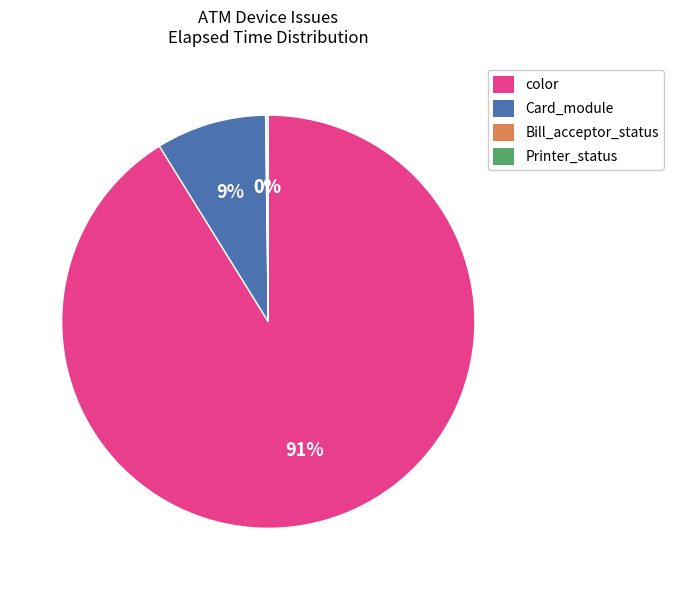

What percentage is the Card_module slice, to the nearest percent?

9%